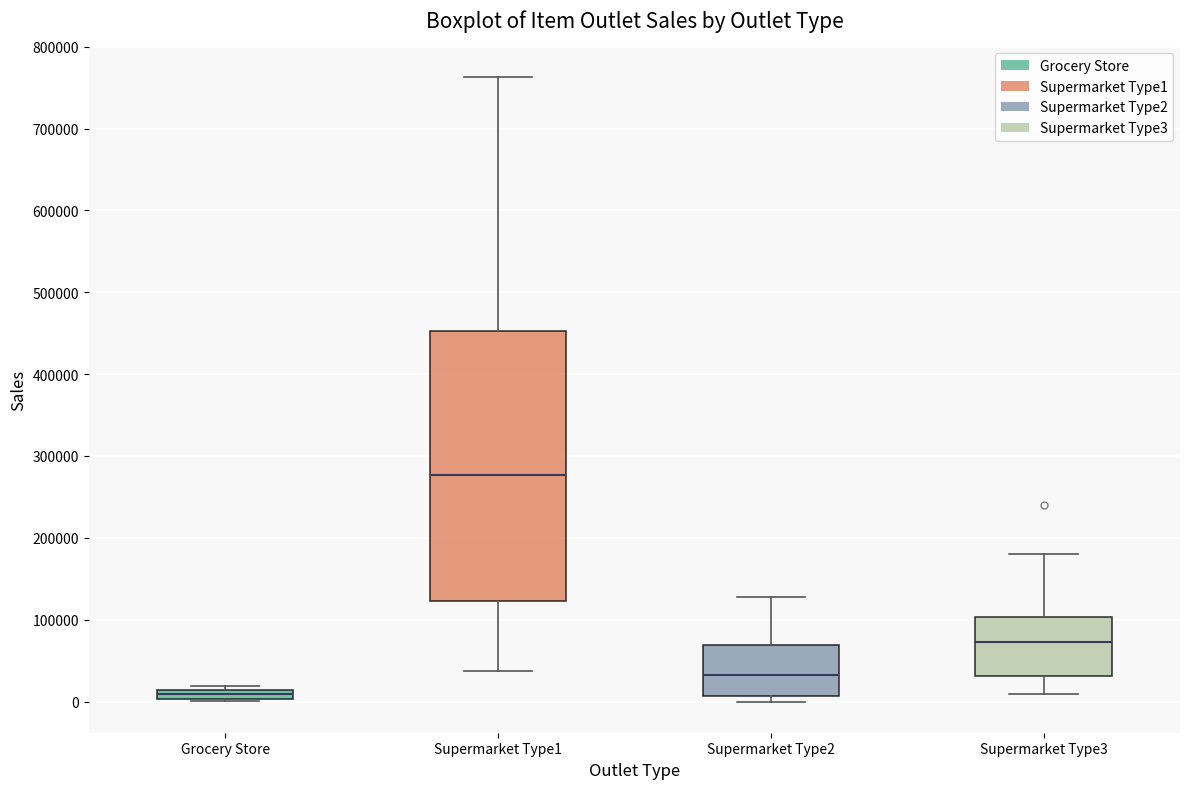

Which box is the tallest, from its lower edge to its upper edge?

Supermarket Type1